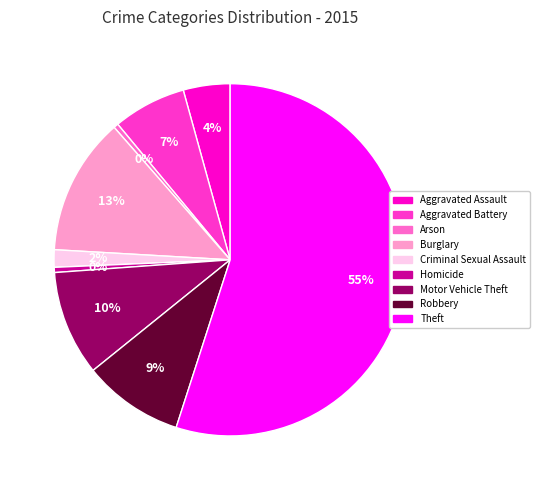

To the nearest percent, what is the difference between the Aggravated Battery and Theft slice percentages?

48%